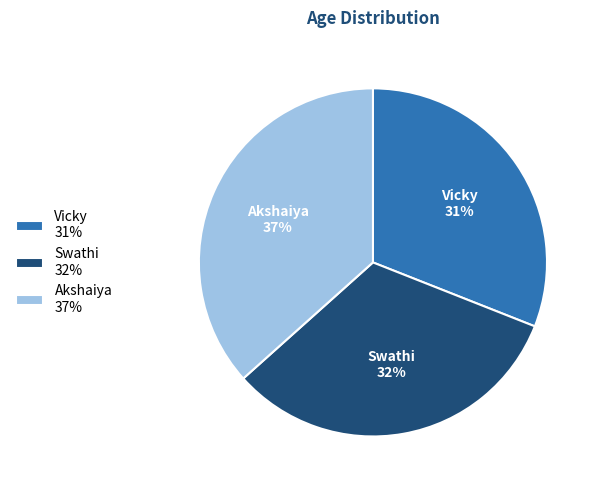

Which has a higher value, Swathi or Akshaiya?

Akshaiya